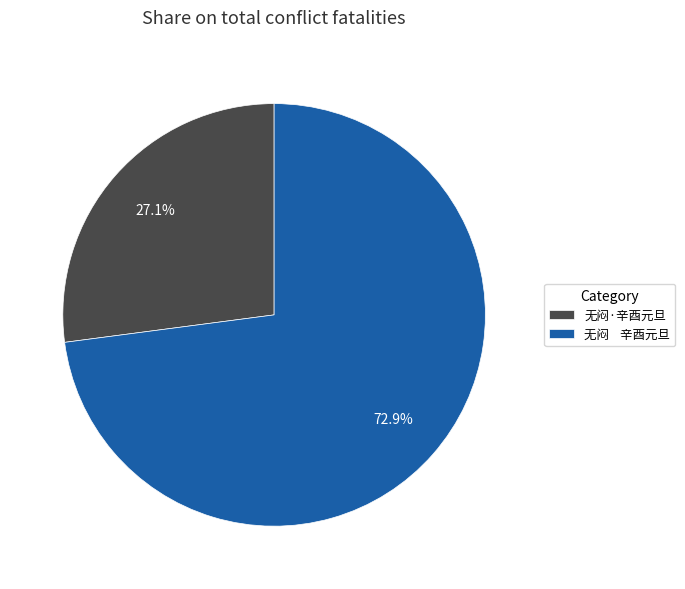

Approximately how many times larger is the value at 无闷·辛酉元旦 compared to 无闷 辛酉元旦?

0.4